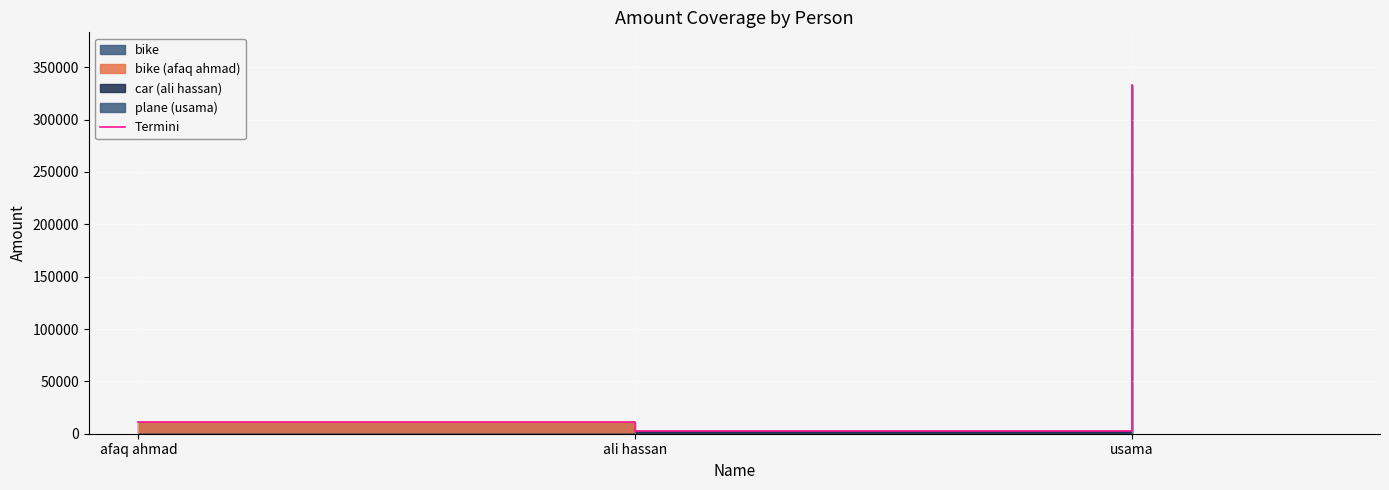

What is the value of the 1st point from the left?

11111